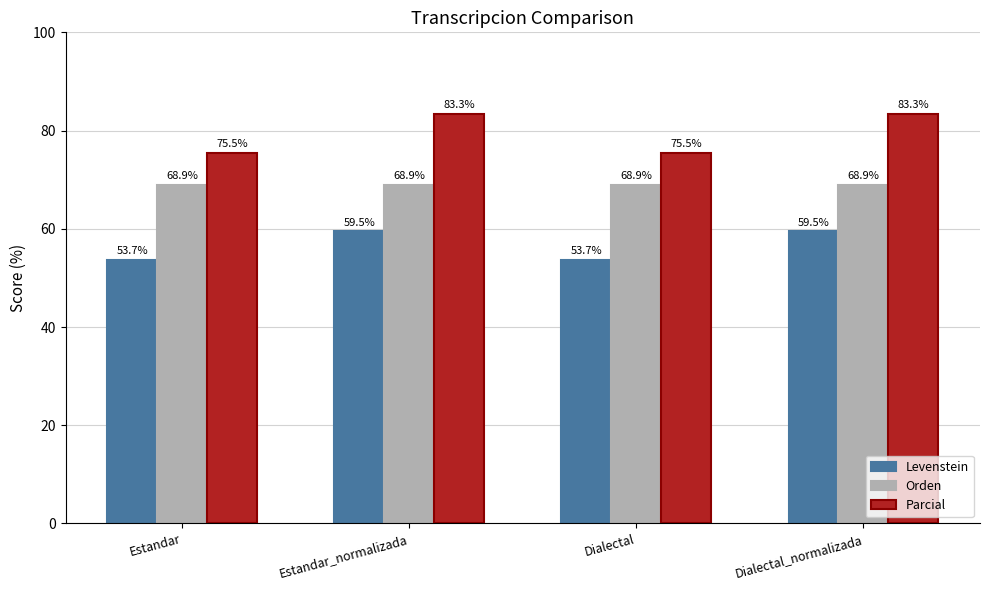

What is the difference between the highest and lowest values at Dialectal_normalizada?

23.9